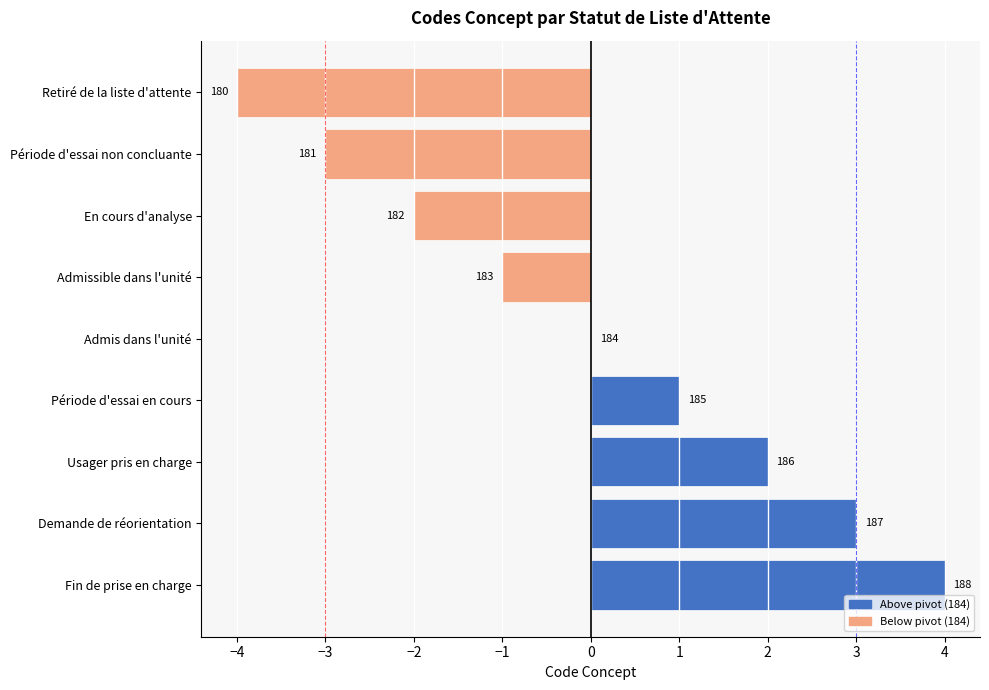

Count the values in the range -2 to 2.

5